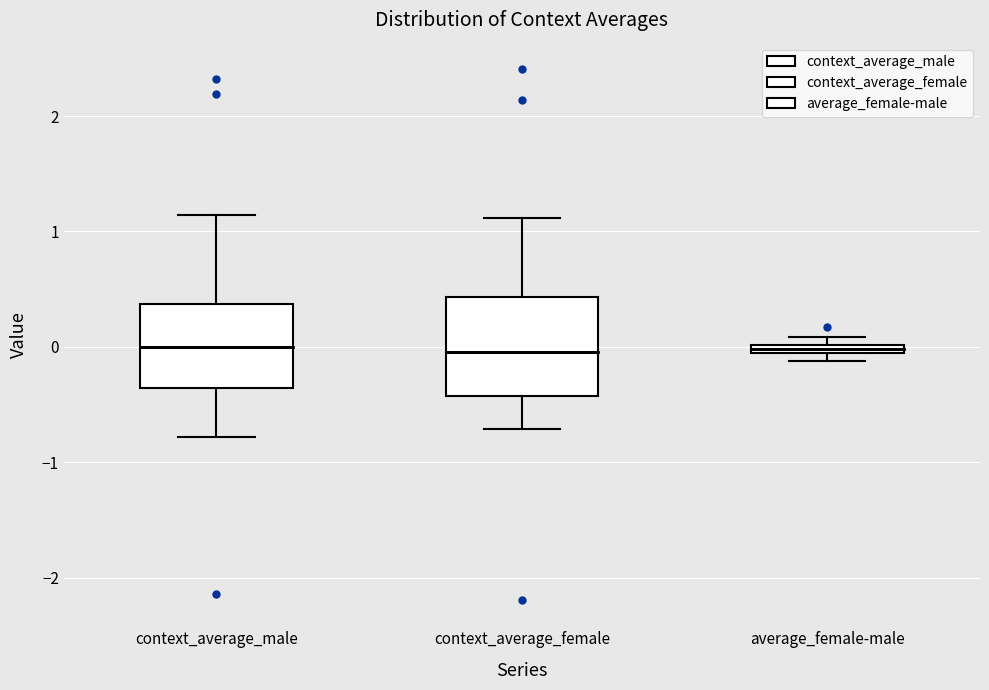

Where is the lower edge of the box for context_average_male on the y-axis? The values are not printed on the chart, so give them approximately, as read against the axis.

-0.4